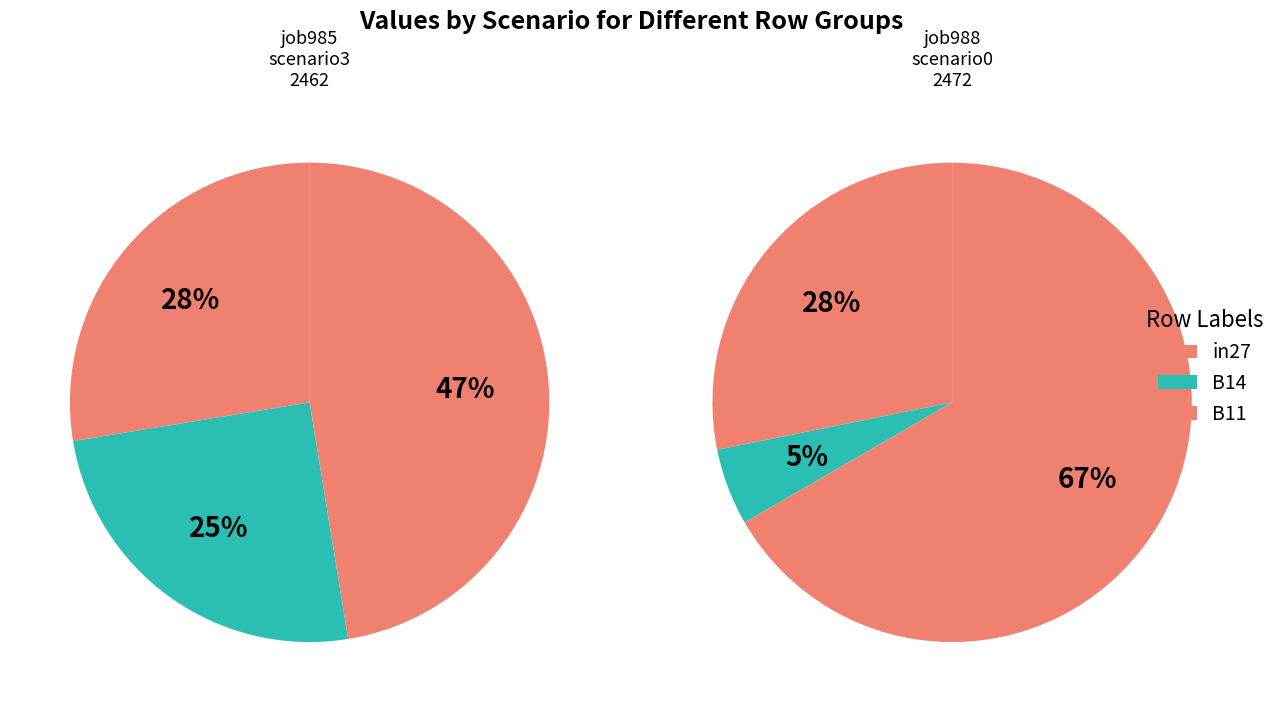

Is the sum of B11 and B14 greater than half?

Yes